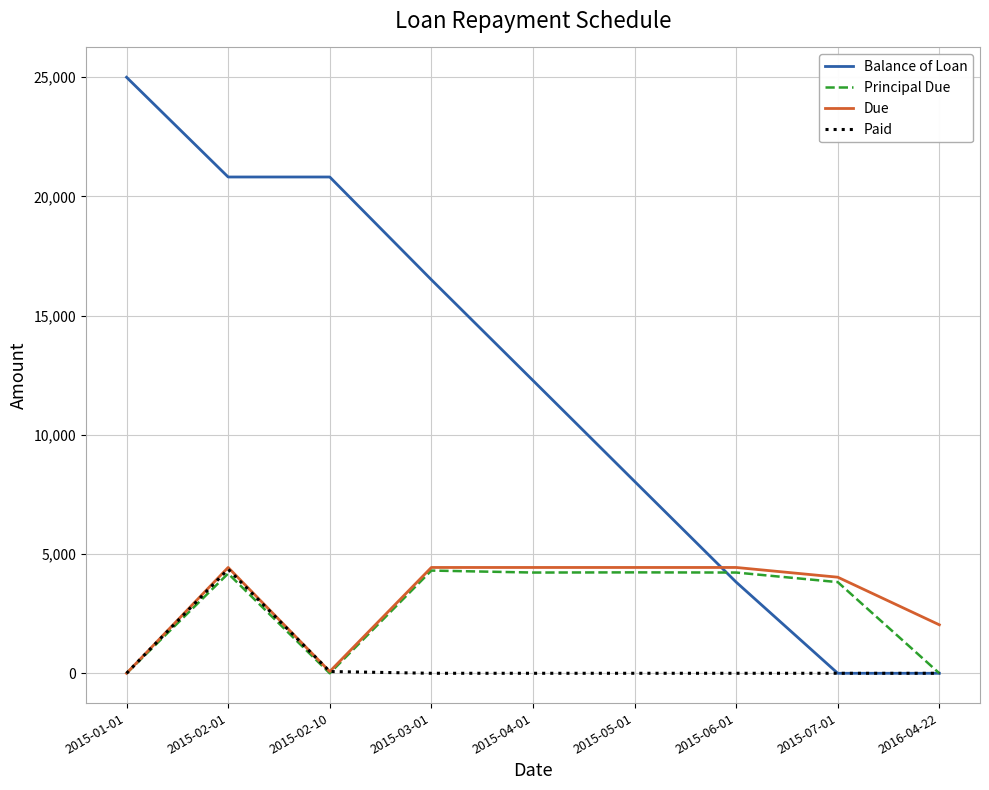

What are all the series names shown in the legend?

Balance of Loan, Principal Due, Due, Paid